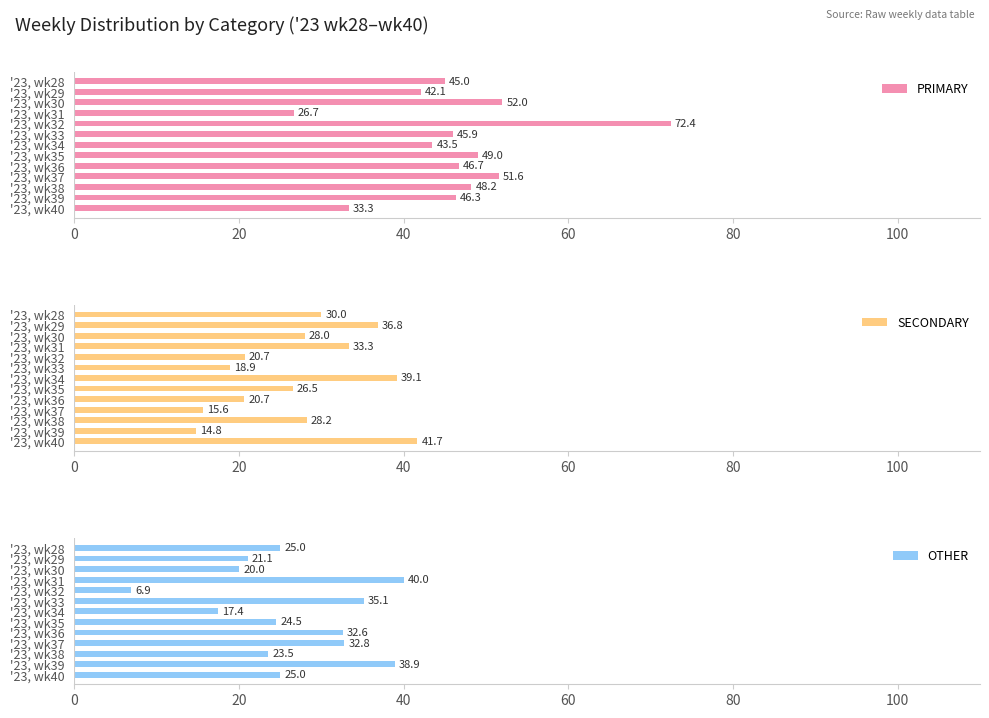

Is it true that OTHER equals 17.4 at '23, wk34?

True